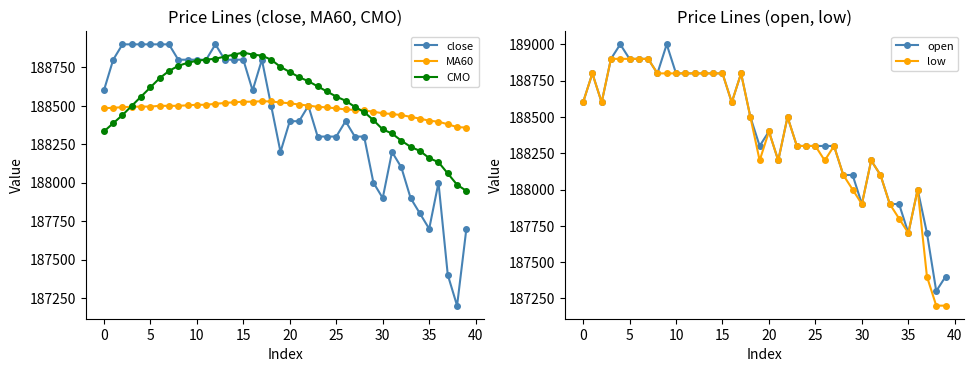

Is it true that CMO equals 83195.1 at 0?

False